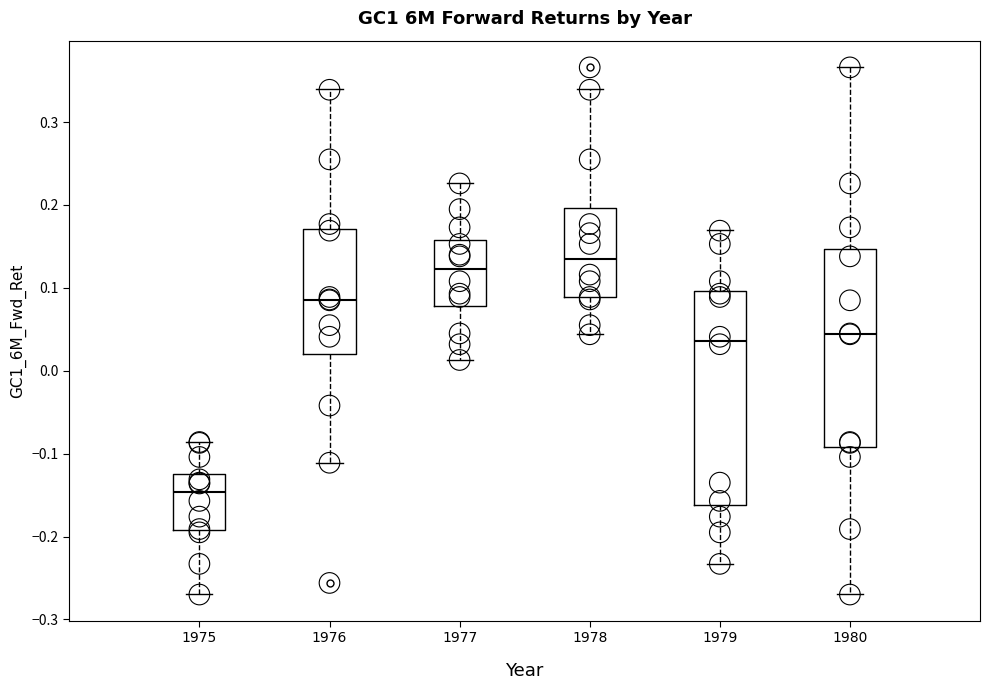

Comparing the boxes themselves (not the whiskers), which one is the tallest?

1979